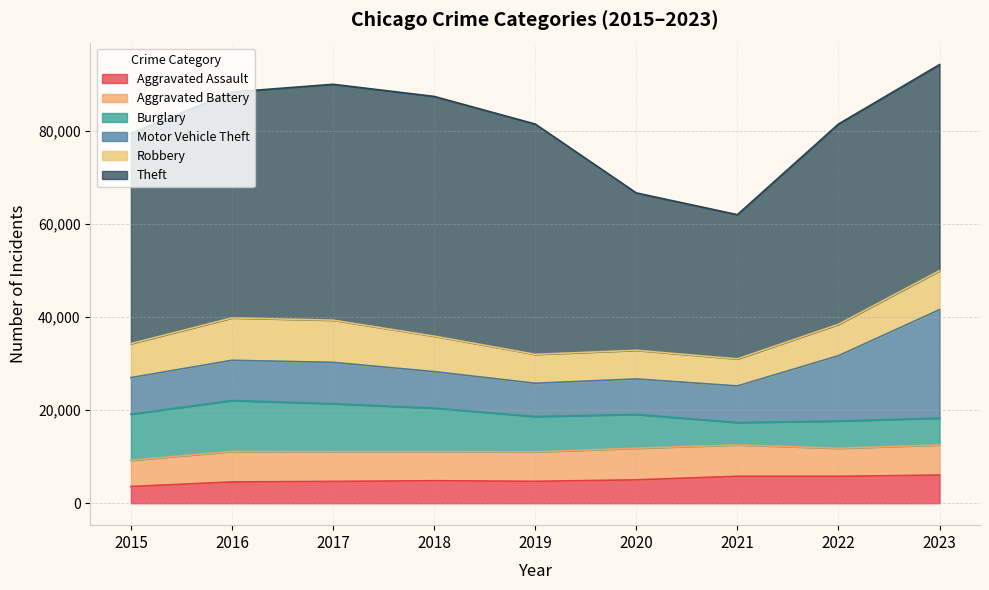

At which label does Theft reach its minimum?

2021